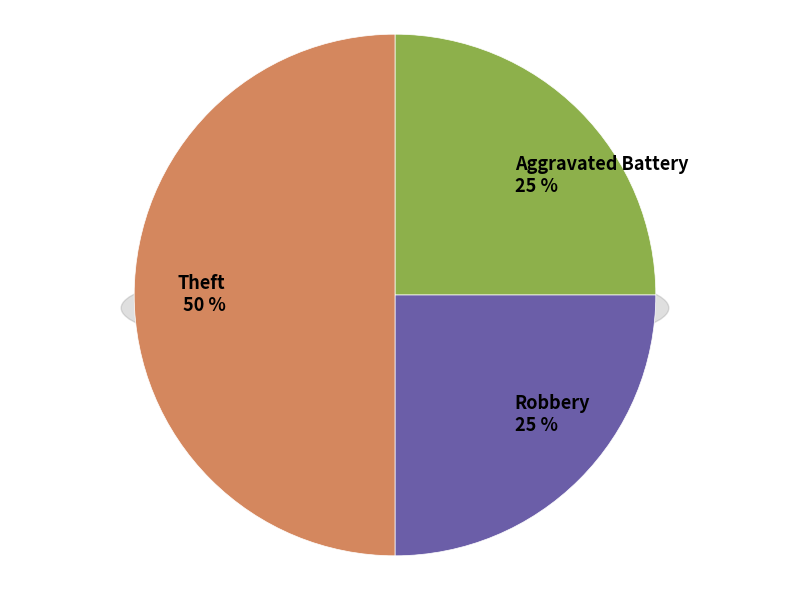

Which category has the smallest portion of the pie?

Aggravated Battery